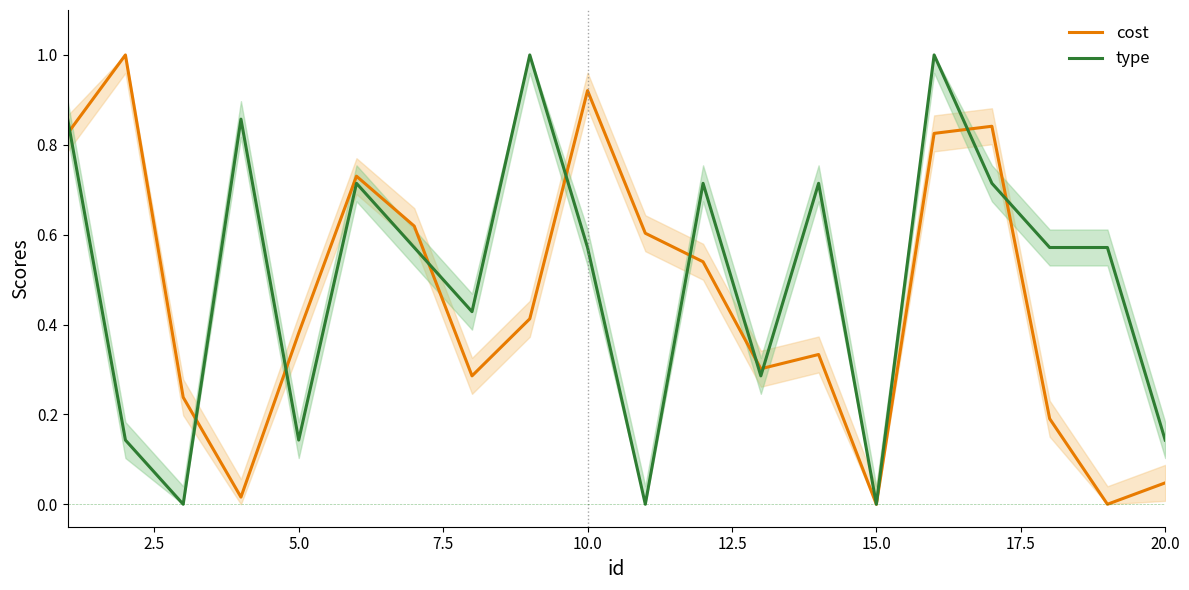

Count the type values in the range 0 to 1.

20